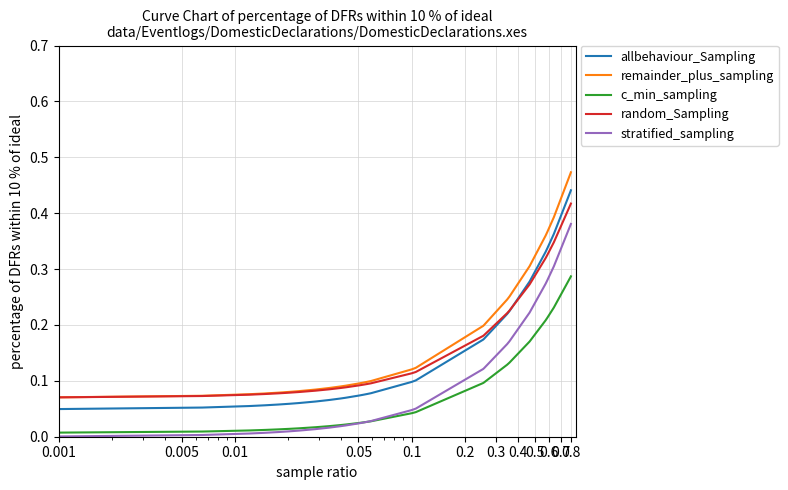

How many lines are shown in the chart?

5